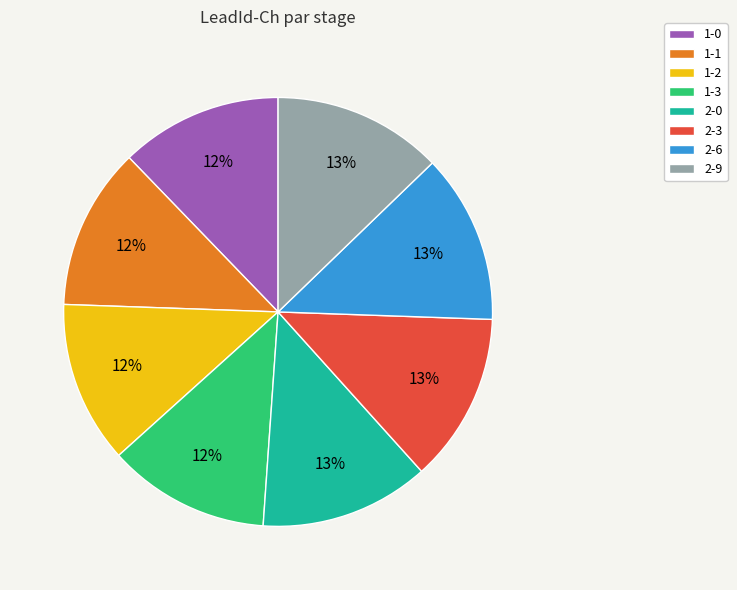

Is the sum of 1-3 and 1-2 greater than half?

No